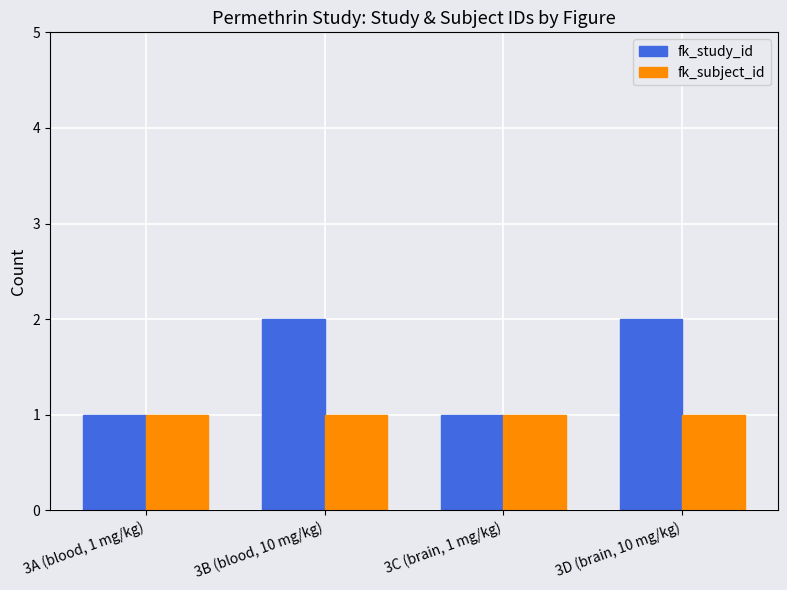

What are all the series names shown in the legend?

fk_study_id, fk_subject_id